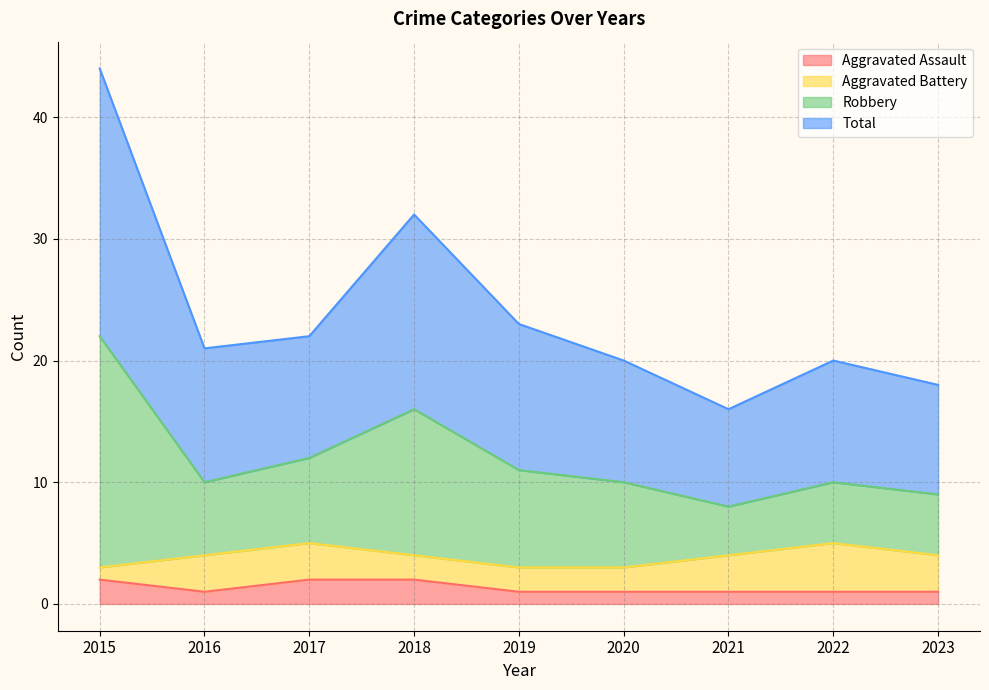

Which series has the largest range (max minus min)?

Robbery